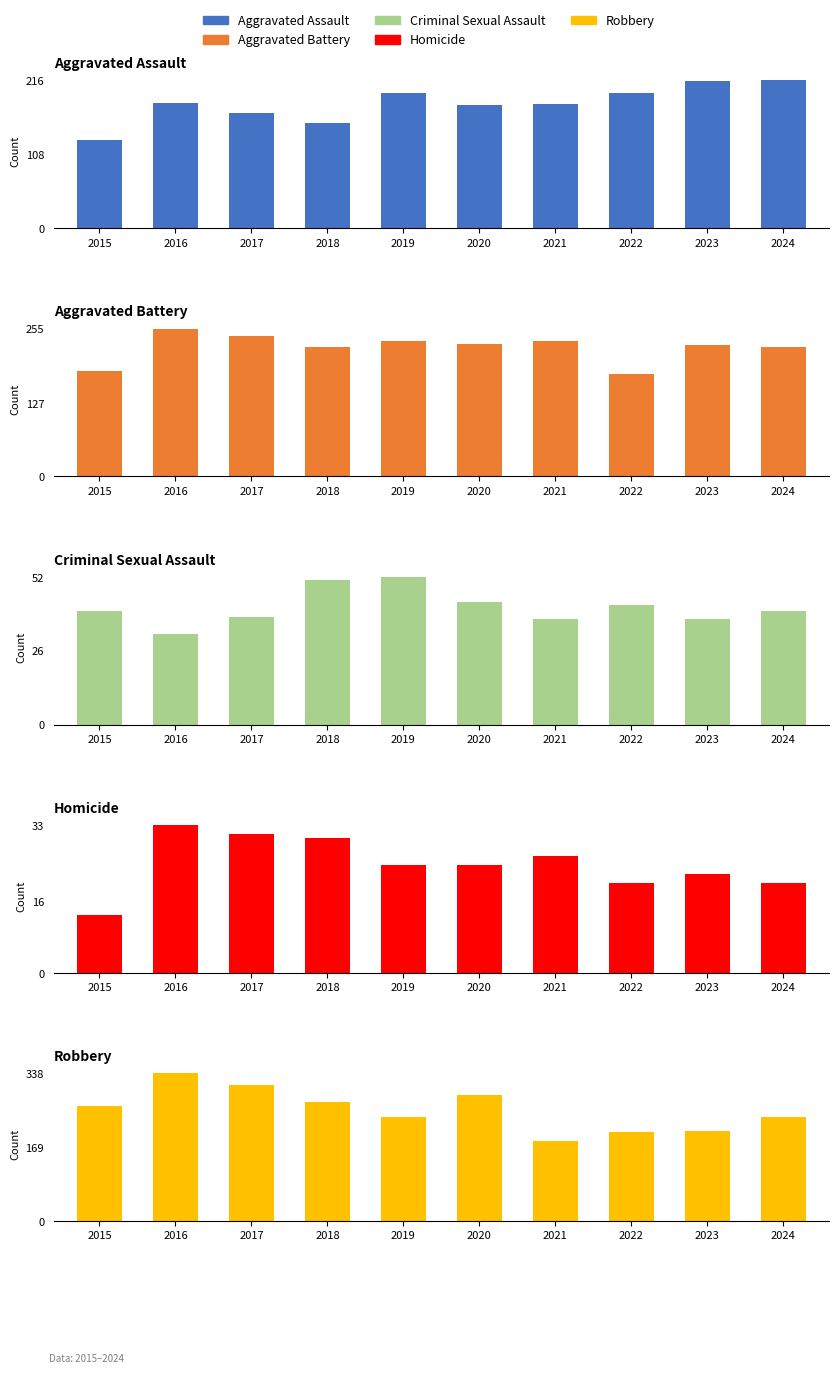

List the series in order of their peak value, highest first.

Robbery, Aggravated Battery, Aggravated Assault, Criminal Sexual Assault, Homicide